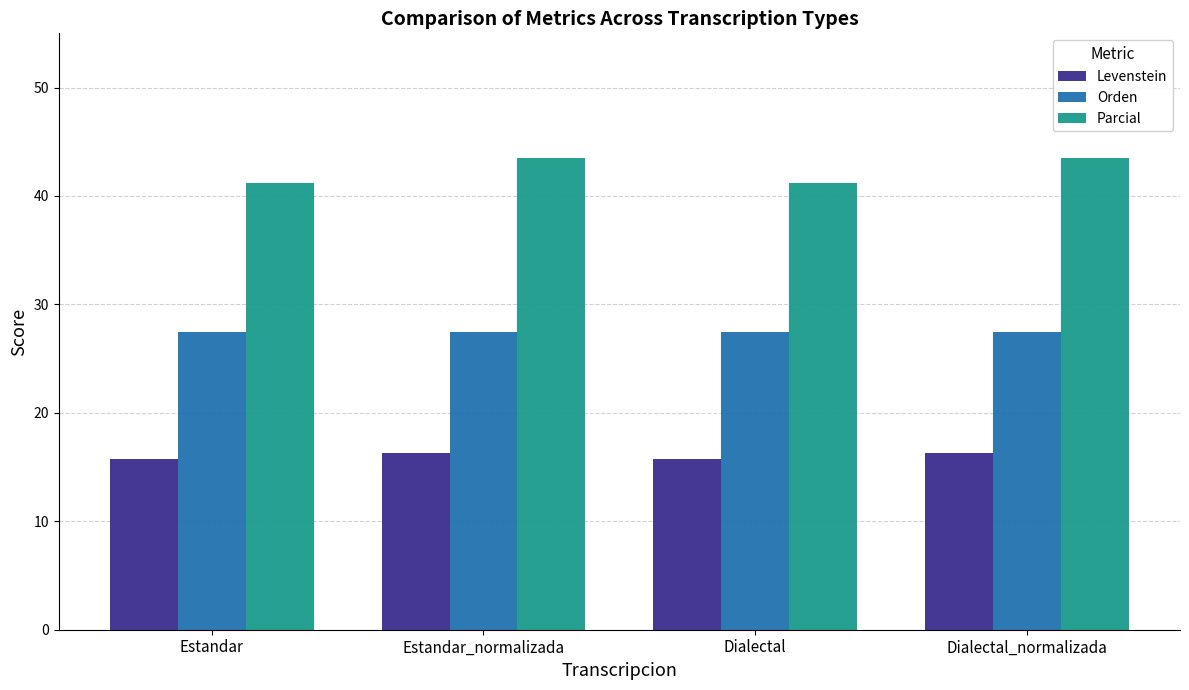

Reading left to right, transcribe all the data shown in this chart.

Levenstein: Estandar=15.7	Estandar_normalizada=16.3	Dialectal=15.7	Dialectal_normalizada=16.3
Orden: Estandar=27.5	Estandar_normalizada=27.5	Dialectal=27.5	Dialectal_normalizada=27.5
Parcial: Estandar=41.2	Estandar_normalizada=43.5	Dialectal=41.2	Dialectal_normalizada=43.5